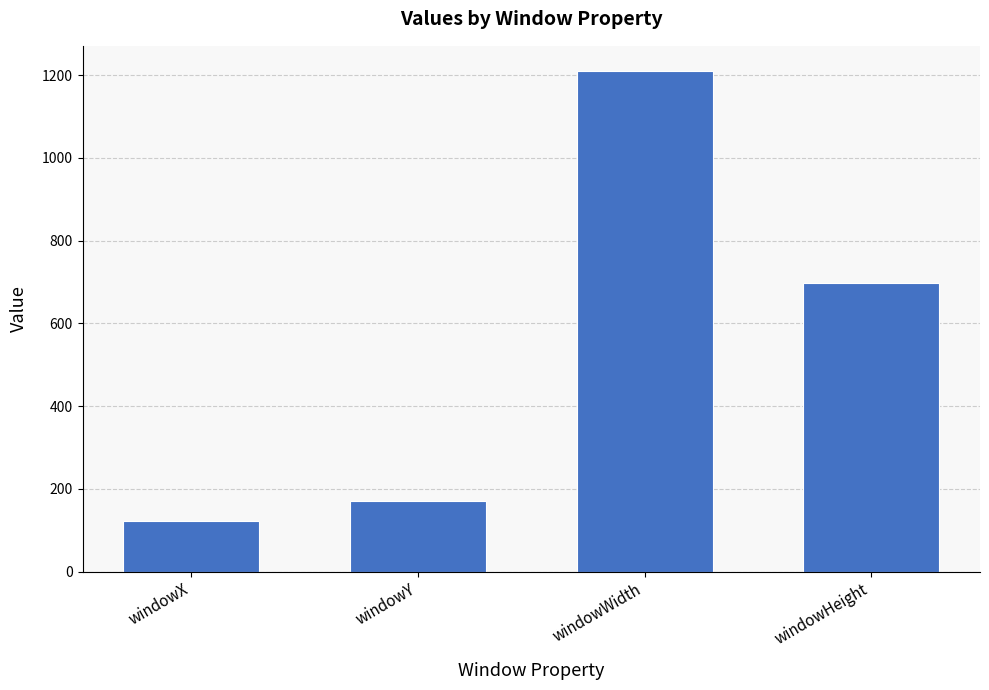

Reading left to right, extract all data points from this chart.

122.0	171.3	1210.0	696.7